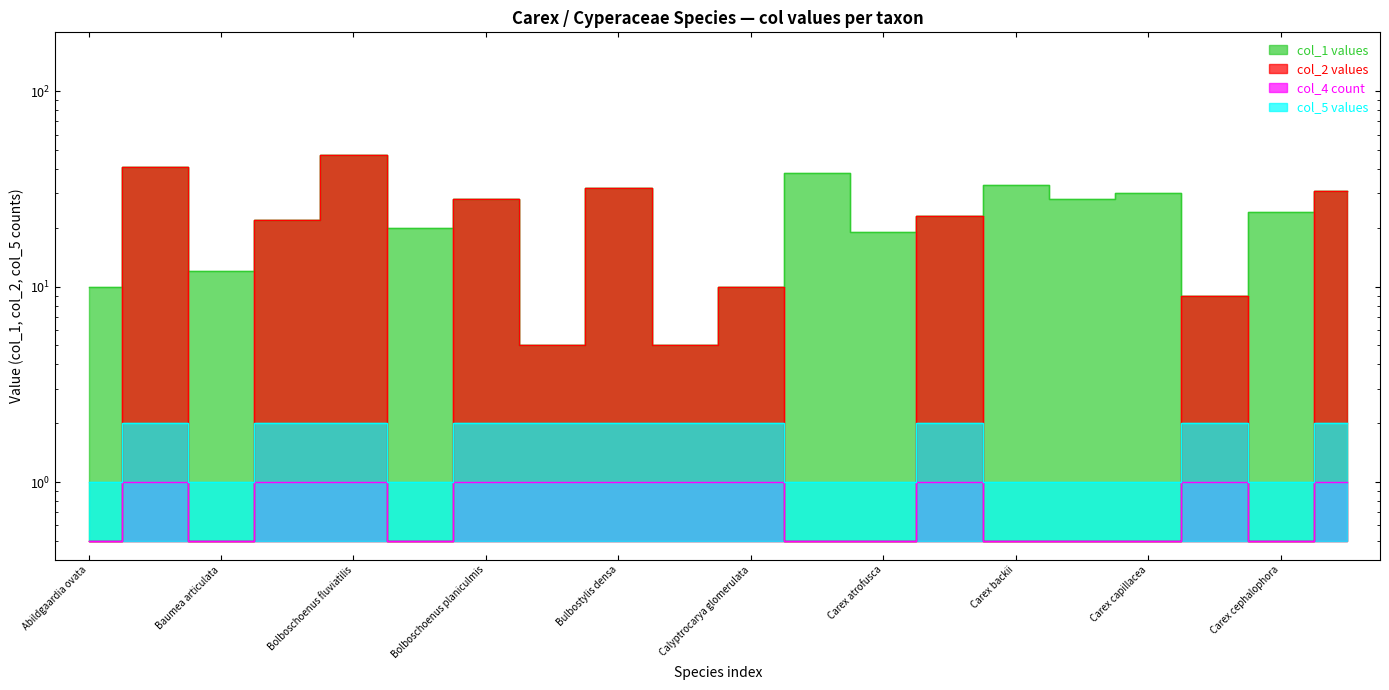

Count the number of data series in this chart.

4